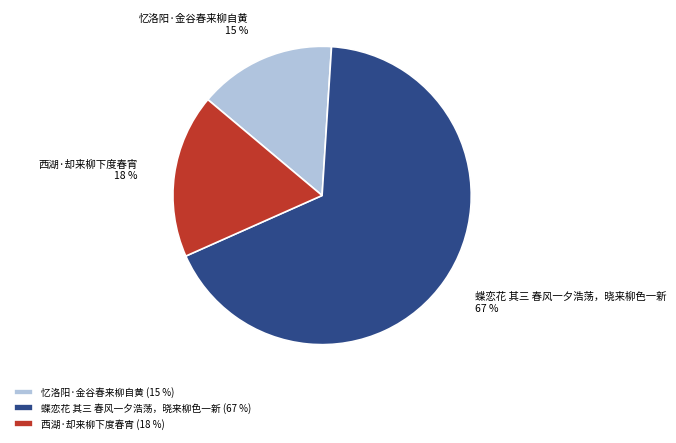

To the nearest percent, what portion does 忆洛阳·金谷春来柳自黄 represent?

15%